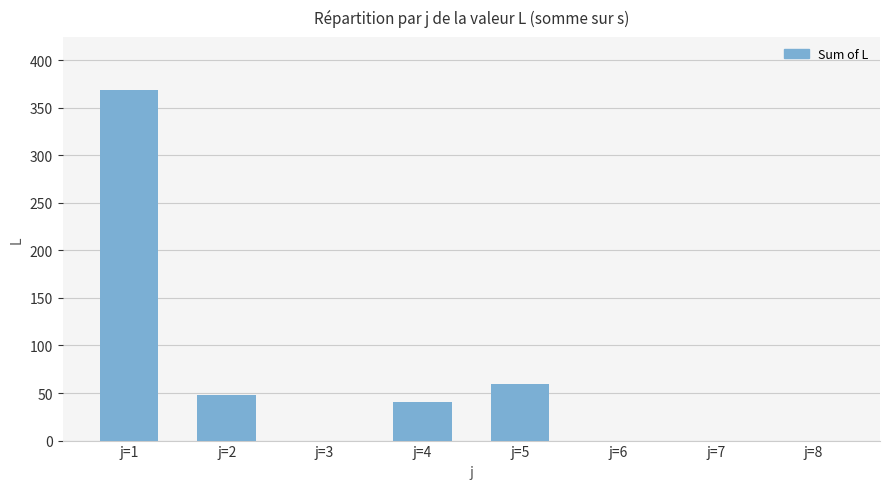

Reading left to right, list all the values displayed in this chart.

369	48	0	41	59	0	0	0